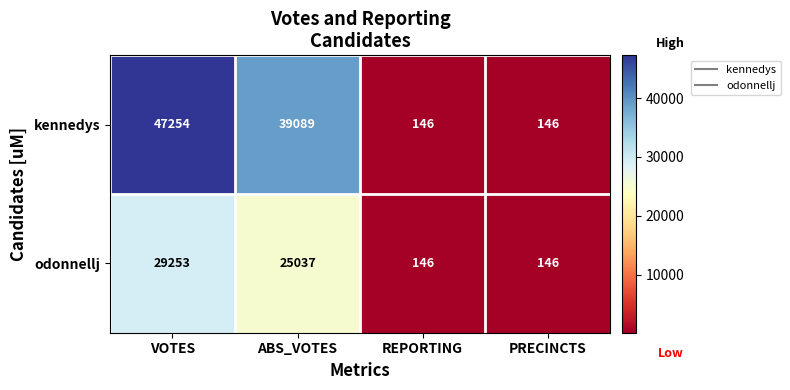

What value does the kennedys series have at REPORTING?

146